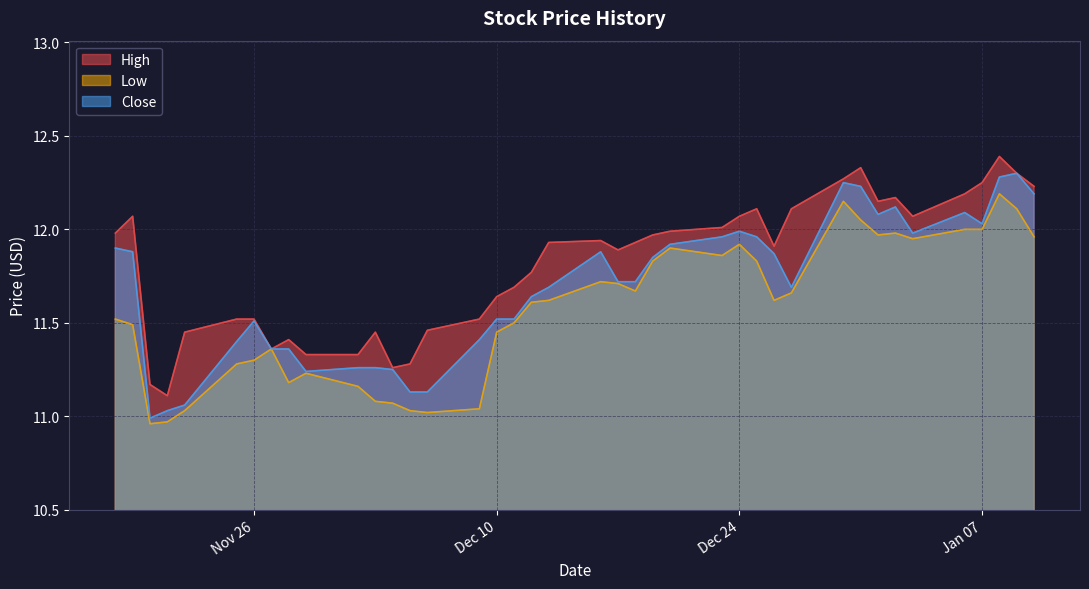

What is the difference between the maximum and minimum values in the High series?

1.3